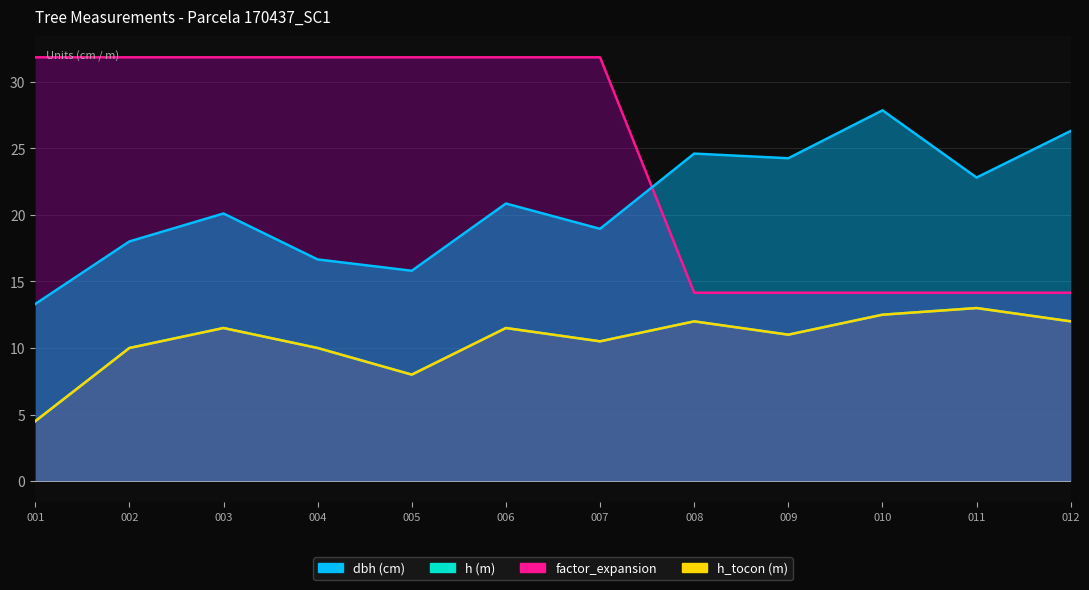

Between 004 and 007, which is larger?

007